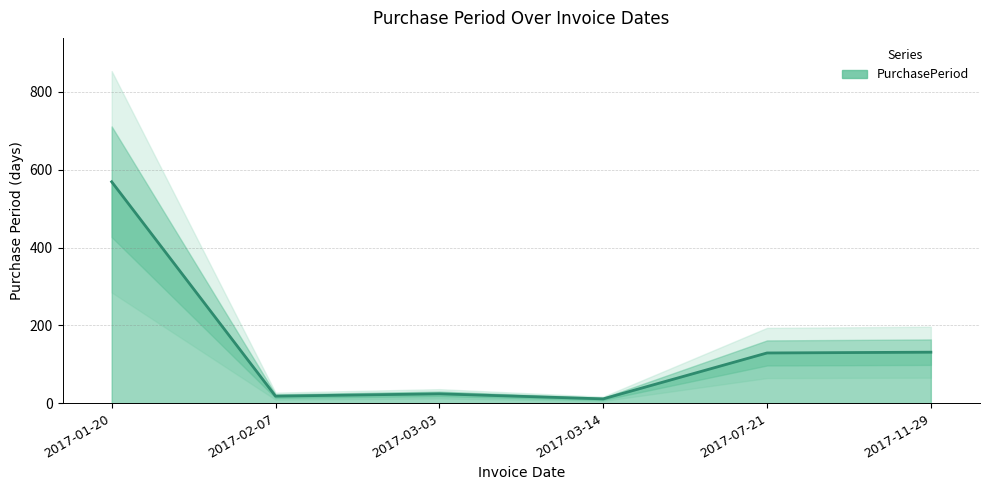

Between 2017-03-03 and 2017-07-21, which is larger?

2017-07-21